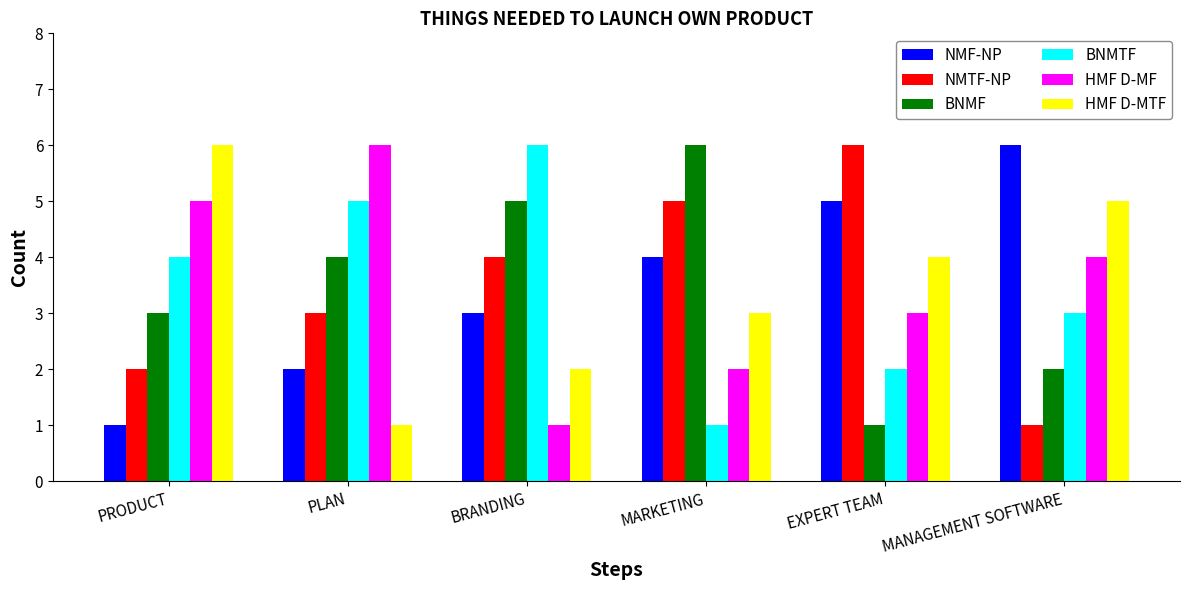

At EXPERT TEAM, list the series in order from smallest to largest.

BNMF, BNMTF, HMF D-MF, HMF D-MTF, NMF-NP, NMTF-NP